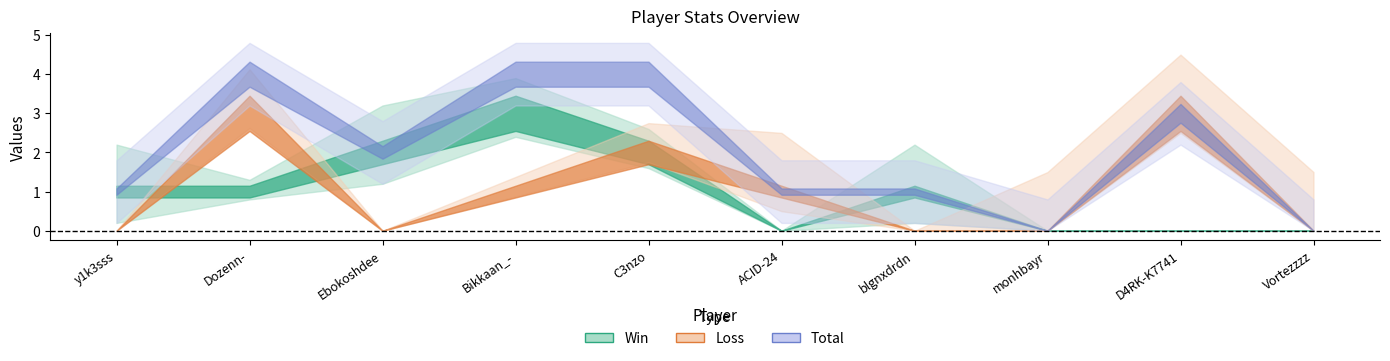

At which category does Win reach its first local peak?

Bikkaan_-